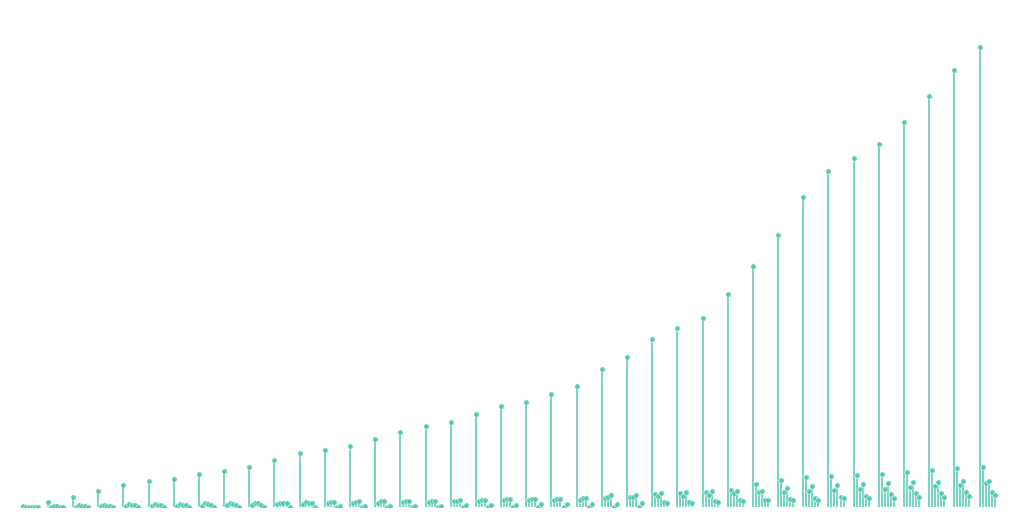

What is the total value across all series at 2020-06-15?

322